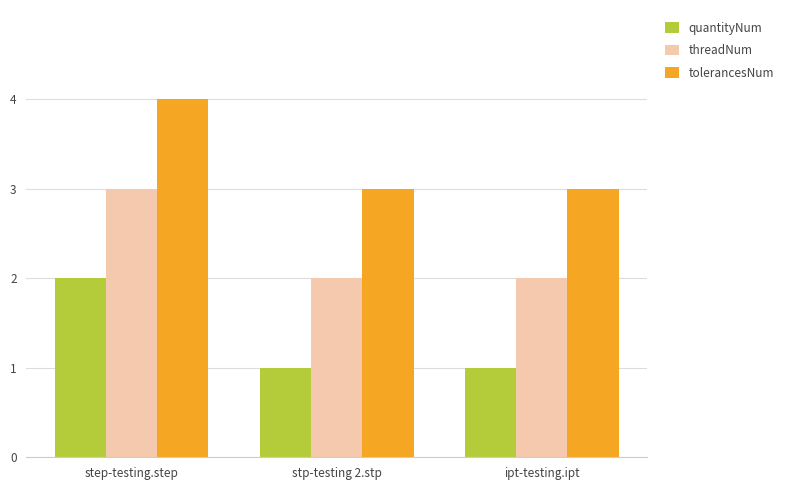

What is the label of the 3rd bar from the left?

ipt-testing.ipt